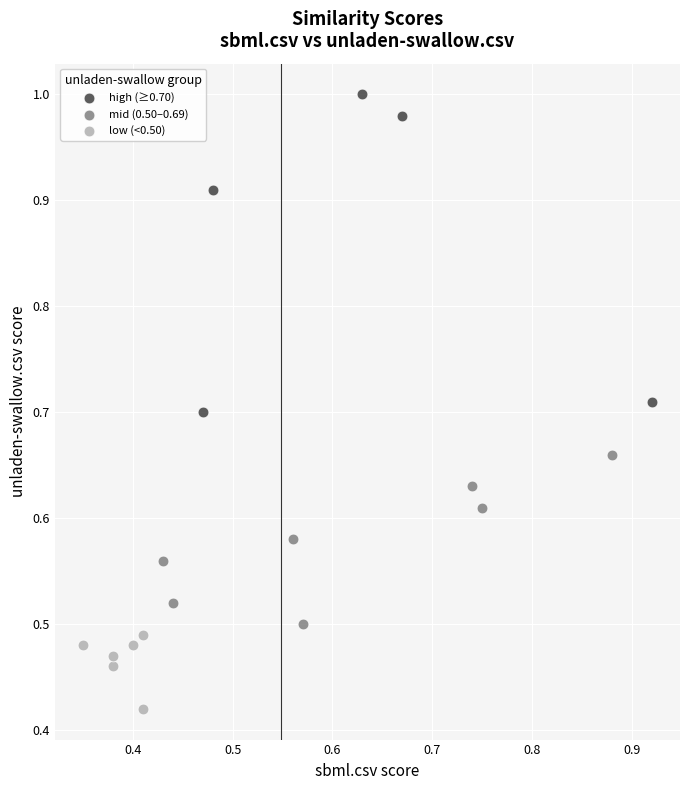

Which series contains the highest Y value?

high (≥0.70)